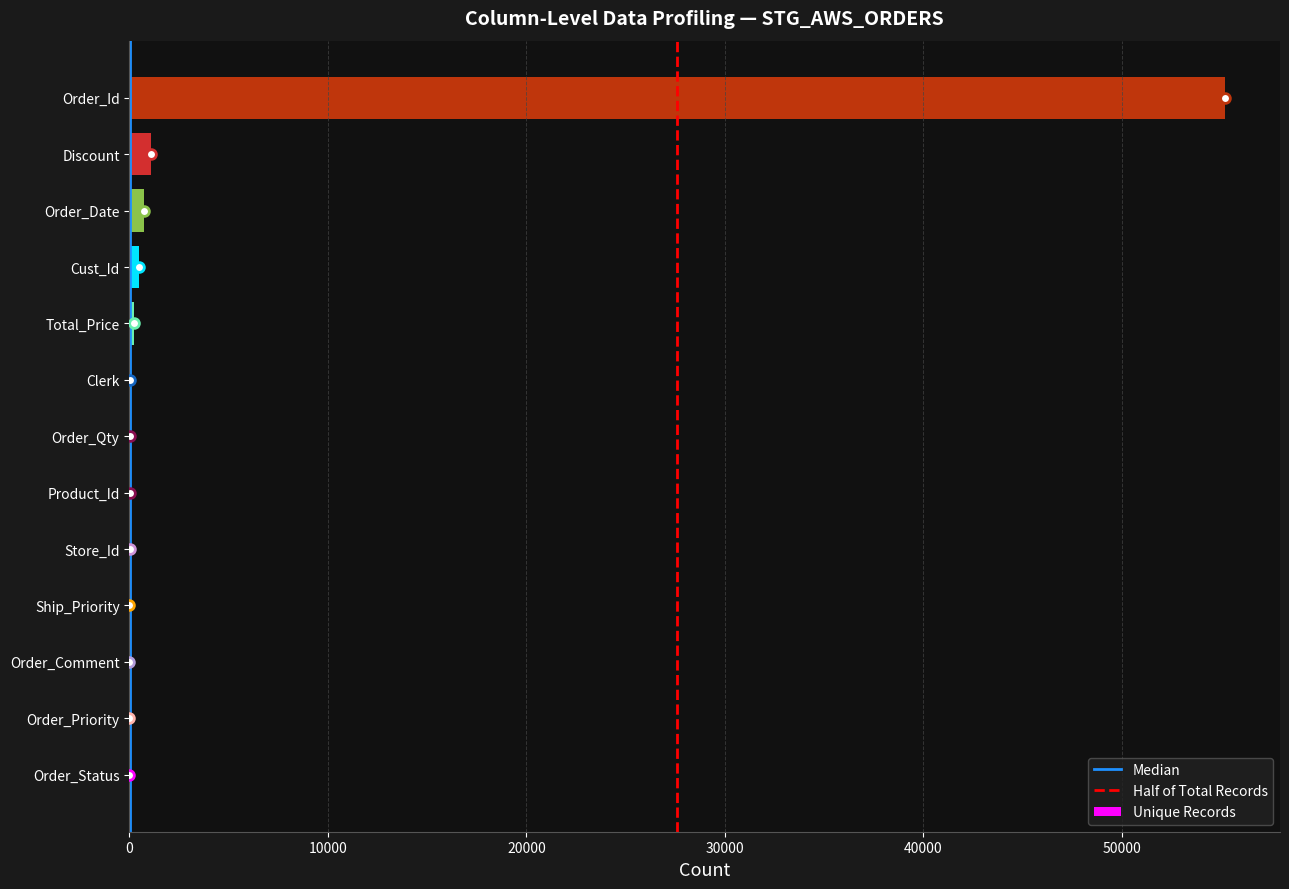

What is the sum of all values?

57783